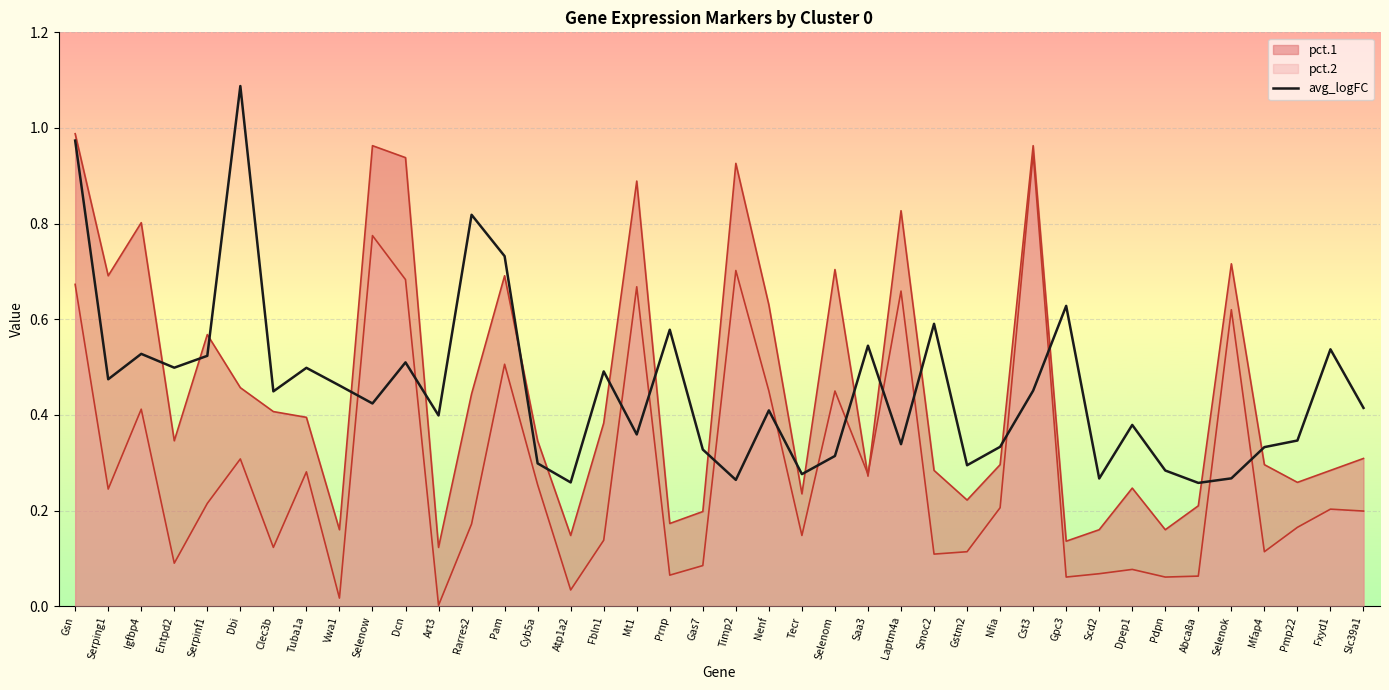

What is the difference between the maximum and second lowest values?

0.8